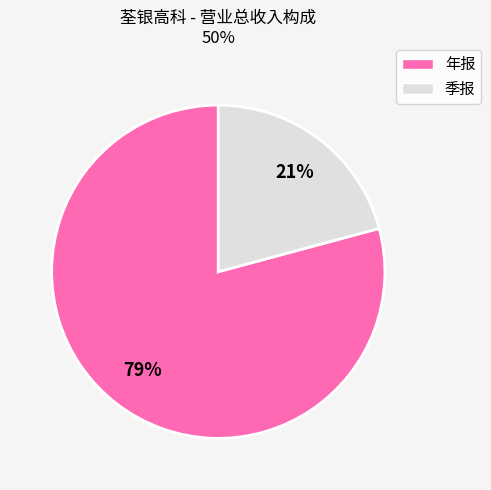

How many segments does this pie chart have?

2